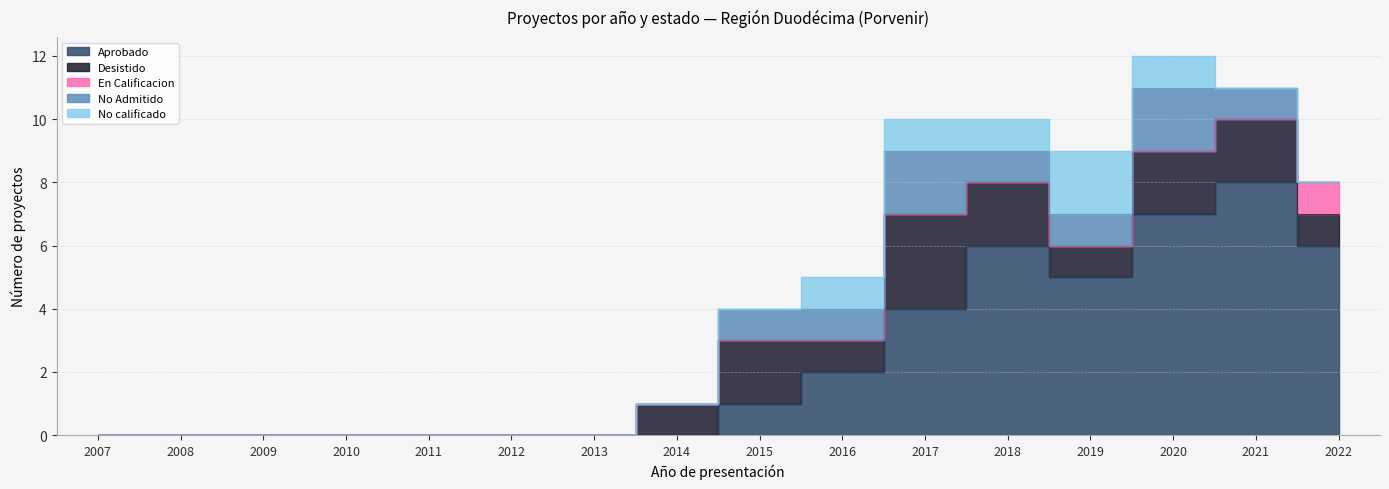

Reading left to right, list all the values displayed in this chart.

Aprobado: 2007=0	2008=0	2009=0	2010=0	2011=0	2012=0	2013=0	2014=0	2015=1	2016=2	2017=4	2018=6	2019=5	2020=7	2021=8	2022=6
Desistido: 2007=0	2008=0	2009=0	2010=0	2011=0	2012=0	2013=0	2014=1	2015=2	2016=1	2017=3	2018=2	2019=1	2020=2	2021=2	2022=1
En Calificacion: 2007=0	2008=0	2009=0	2010=0	2011=0	2012=0	2013=0	2014=0	2015=0	2016=0	2017=0	2018=0	2019=0	2020=0	2021=0	2022=1
No Admitido: 2007=0	2008=0	2009=0	2010=0	2011=0	2012=0	2013=0	2014=0	2015=1	2016=1	2017=2	2018=1	2019=1	2020=2	2021=1	2022=0
No calificado: 2007=0	2008=0	2009=0	2010=0	2011=0	2012=0	2013=0	2014=0	2015=0	2016=1	2017=1	2018=1	2019=2	2020=1	2021=0	2022=0